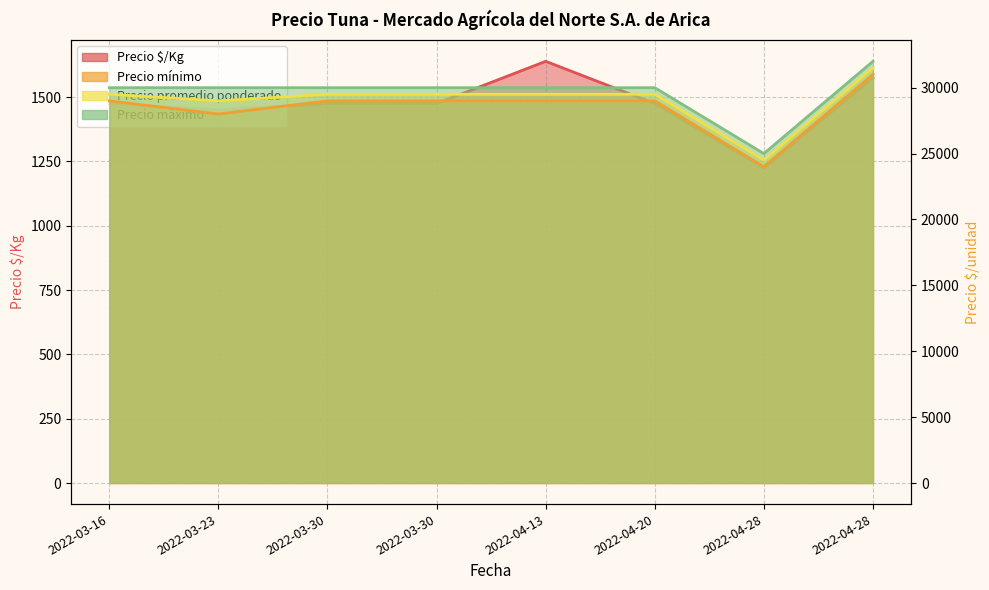

The Precio máximo series shows 10486 at 2022-03-16. True or false?

False